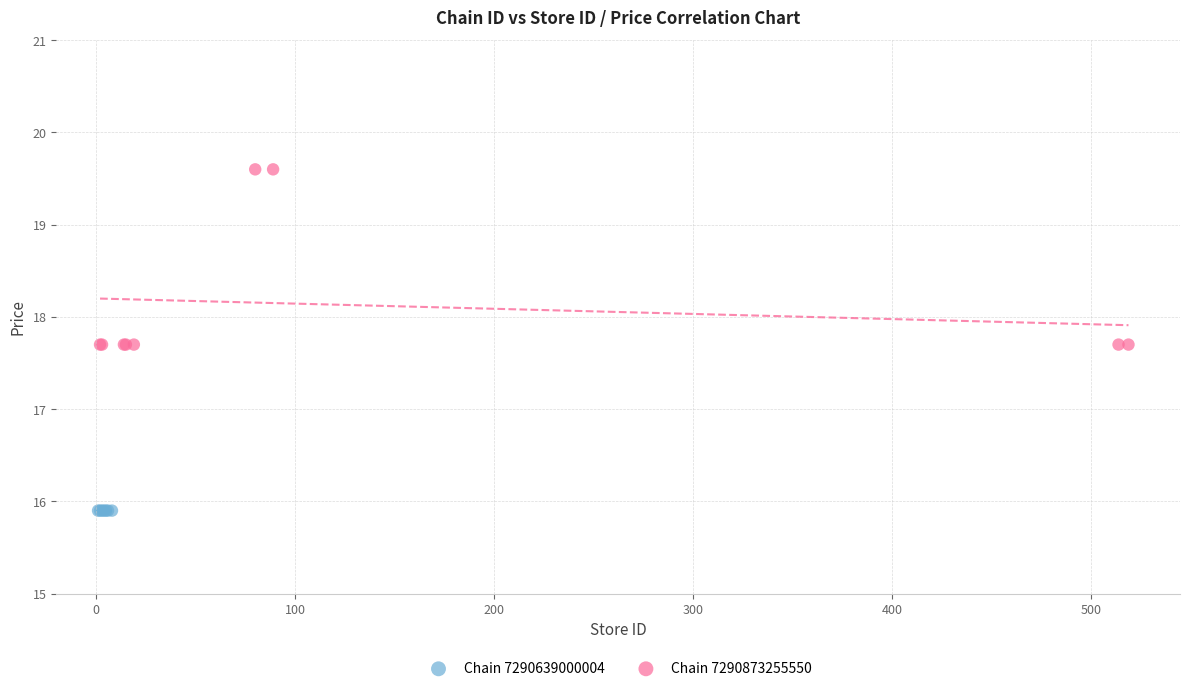

Which series contains the lowest Y value?

Chain 7290639000004